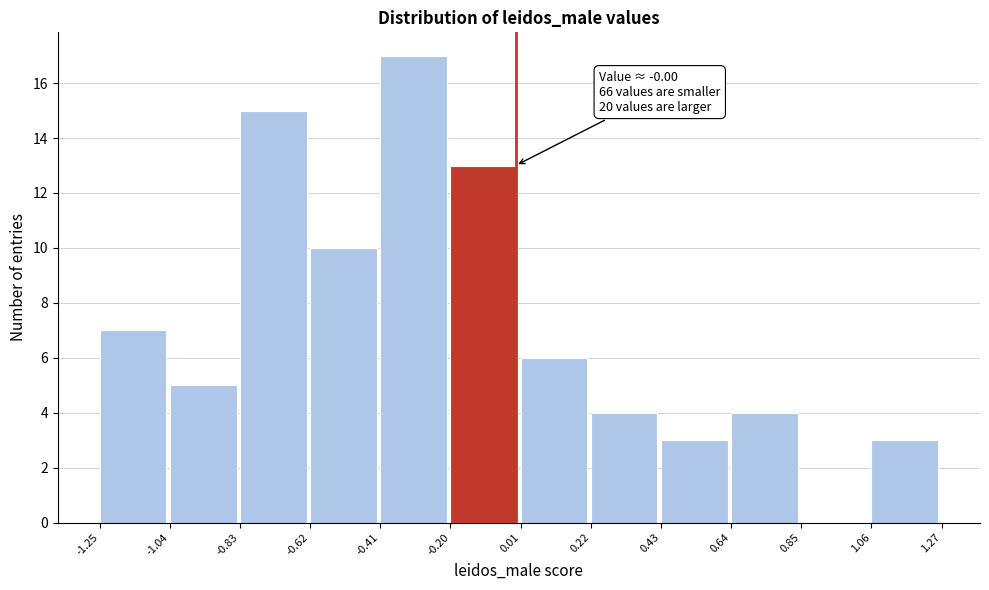

Which range on the x-axis has the tallest bar?

-0.41 to -0.20